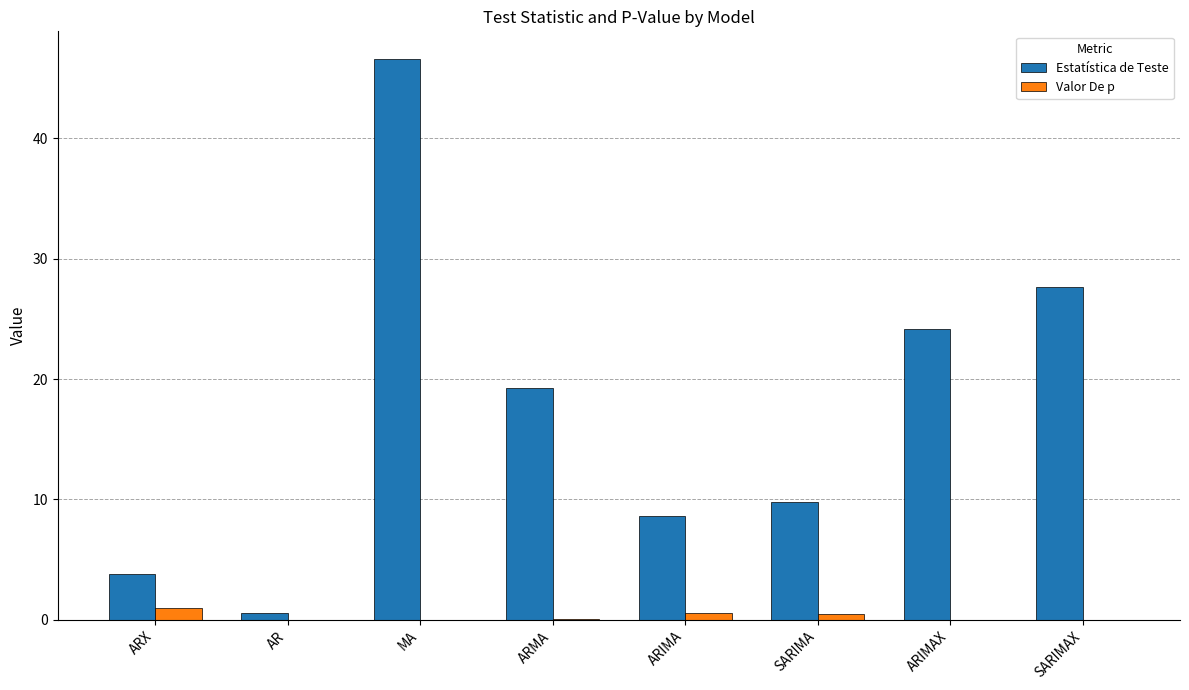

How many series are shown in this chart?

2